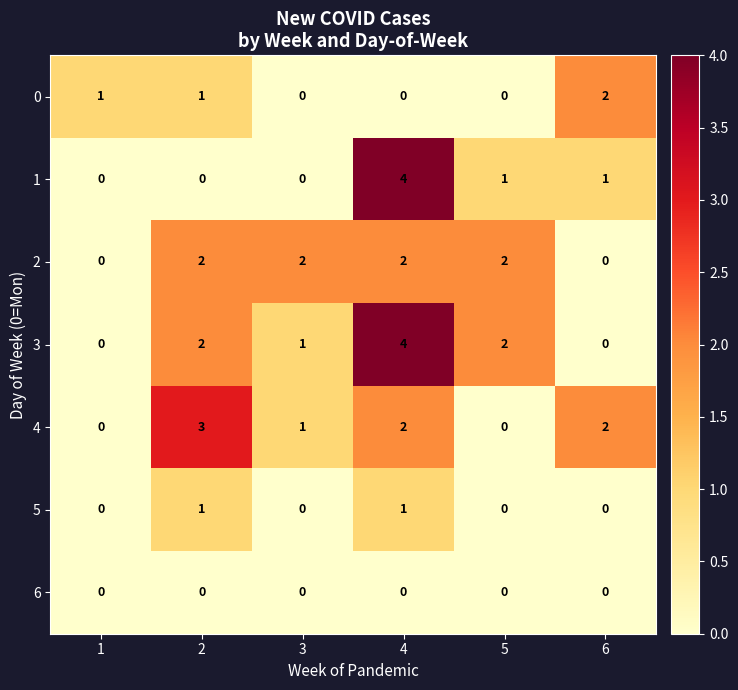

What is the sum of all 2 values?

8